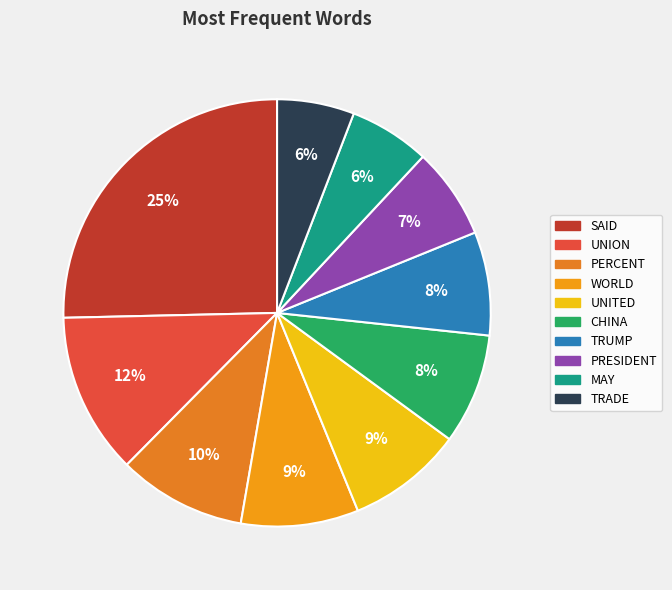

What percentage is the MAY slice, to the nearest percent?

6%